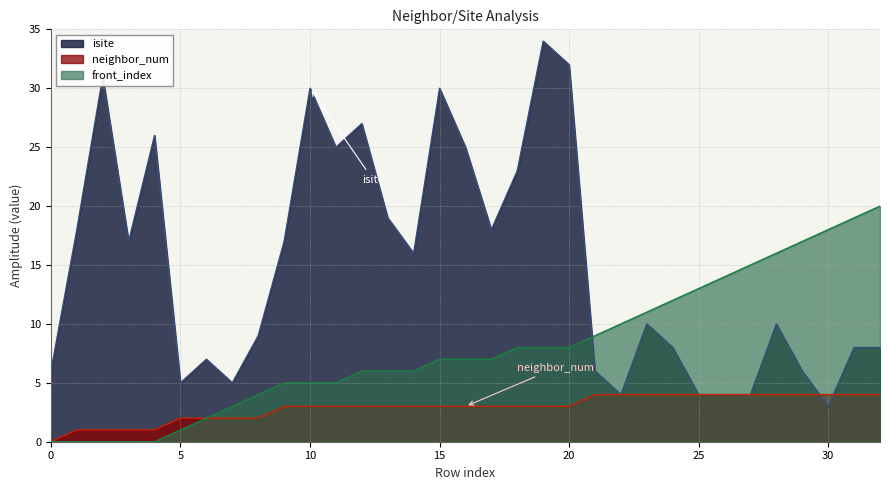

Which series has the widest spread of values?

isite